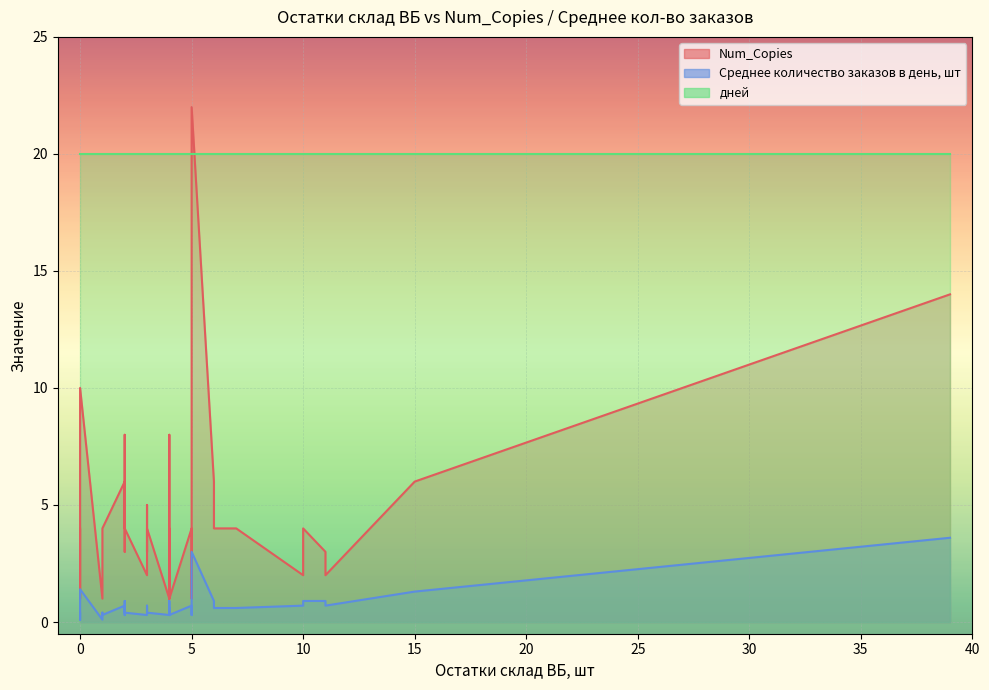

Reading left to right, what are all the values shown in this chart?

Num_Copies: 3=5.0	5=4.0	10=4.0	4=4.0	0=4.0	11=3.0	2=3.0	3=3.0	10=2.0	4=2.0	11=2.0	3=2.0	4=1.0	4=1.0	4=1.0	4=1.0	0=1.0	5=1.0	1=1.0	1=1.0	5=22.0	39=14.0	0=10.0	2=8.0	4=8.0	6=6.0	2=6.0	15=6.0	15=6.0	5=4.0	1=4.0	6=4.0	2=4.0	7=4.0	3=4.0	1=4.0	1=4.0	2=4.0	5=2.0	5=2.0
Среднее количество заказов в день, шт: 3=0.7	5=0.7	10=0.9	4=0.6	0=0.4	11=0.9	2=0.4	3=0.4	10=0.7	4=0.4	11=0.7	3=0.3	4=0.3	4=0.3	4=0.3	4=0.3	0=0.1	5=0.3	1=0.1	1=0.1	5=3.0	39=3.6	0=1.4	2=0.9	4=0.9	6=0.9	2=0.7	15=1.3	15=1.3	5=0.6	1=0.4	6=0.6	2=0.4	7=0.6	3=0.4	1=0.3	1=0.3	2=0.3	5=0.4	5=0.4
дней: 3=20.0	5=20.0	10=20.0	4=20.0	0=20.0	11=20.0	2=20.0	3=20.0	10=20.0	4=20.0	11=20.0	3=20.0	4=20.0	4=20.0	4=20.0	4=20.0	0=20.0	5=20.0	1=20.0	1=20.0	5=20.0	39=20.0	0=20.0	2=20.0	4=20.0	6=20.0	2=20.0	15=20.0	15=20.0	5=20.0	1=20.0	6=20.0	2=20.0	7=20.0	3=20.0	1=20.0	1=20.0	2=20.0	5=20.0	5=20.0